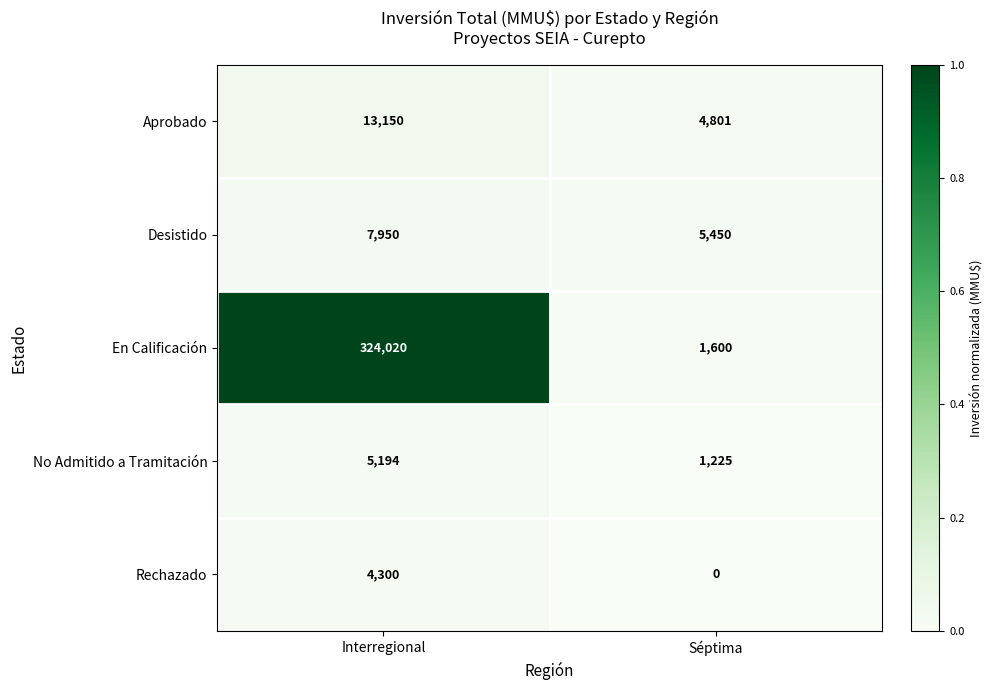

At how many categories does at least one series exceed 0?

2